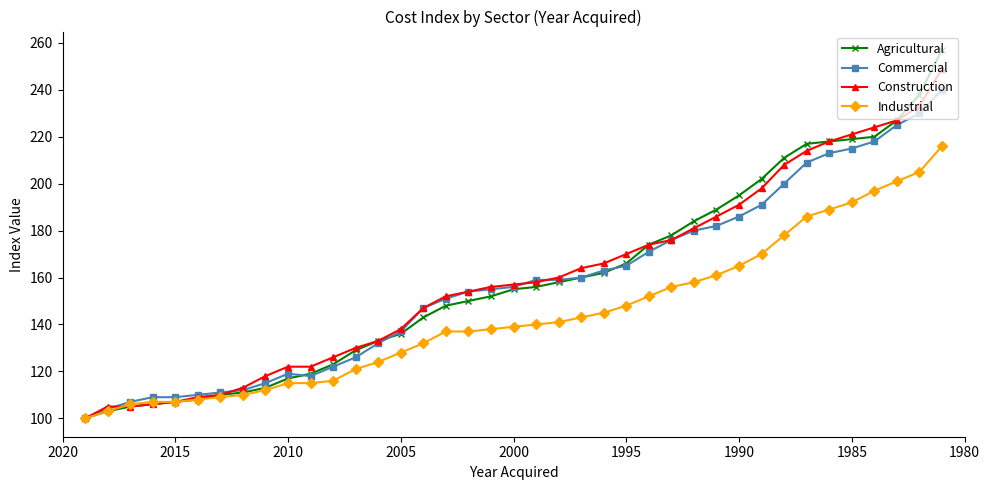

Is this an area chart (filled region under the line)?

No